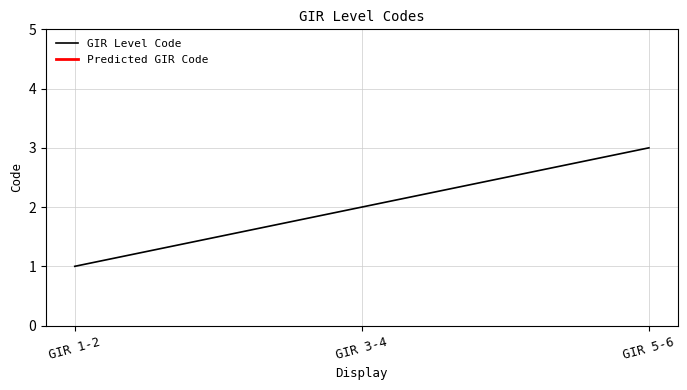

The value at GIR 5-6 is 1. True or false?

False